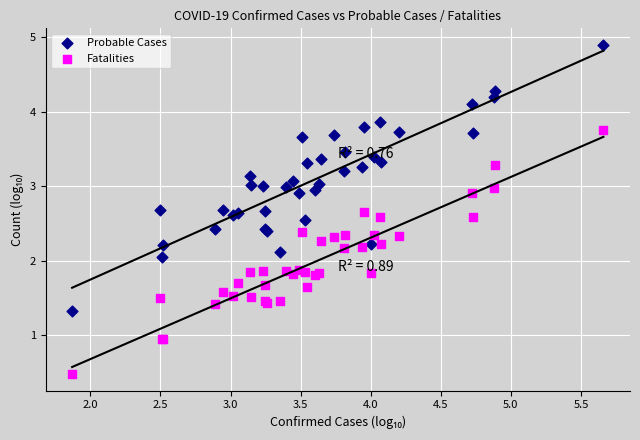

Which series has the widest spread of Y values?

Probable Cases